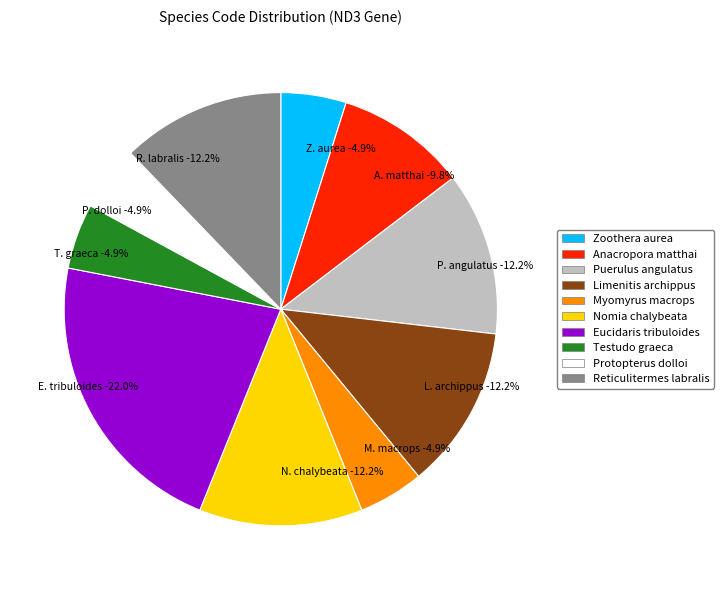

Is there any slice that represents more than half of the pie?

No